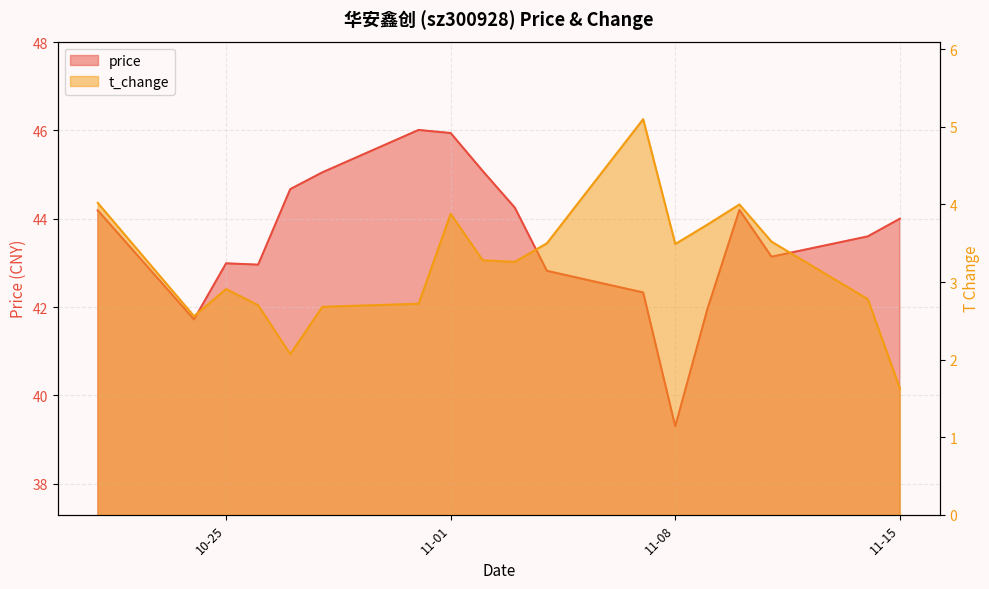

List the series in order of their peak value, lowest first.

t_change, price